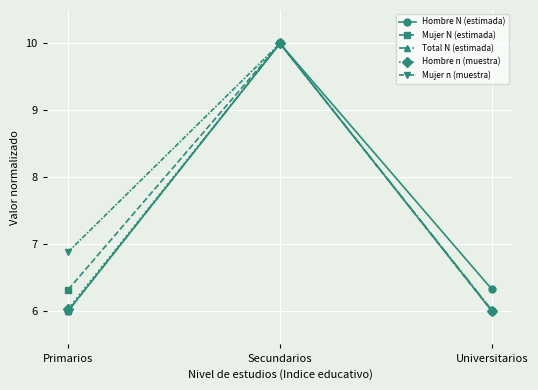

The Hombre n (muestra) series shows 5.7 at Secundarios. True or false?

False